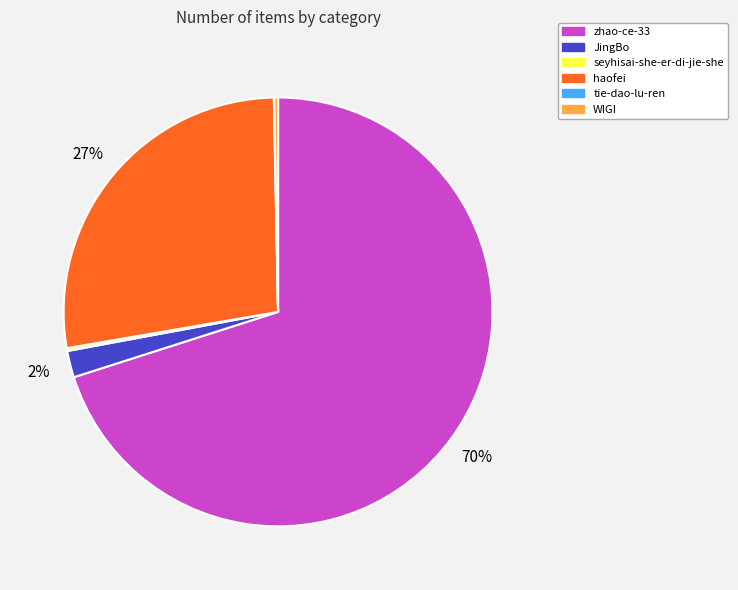

To the nearest percent, what portion does haofei represent?

27%